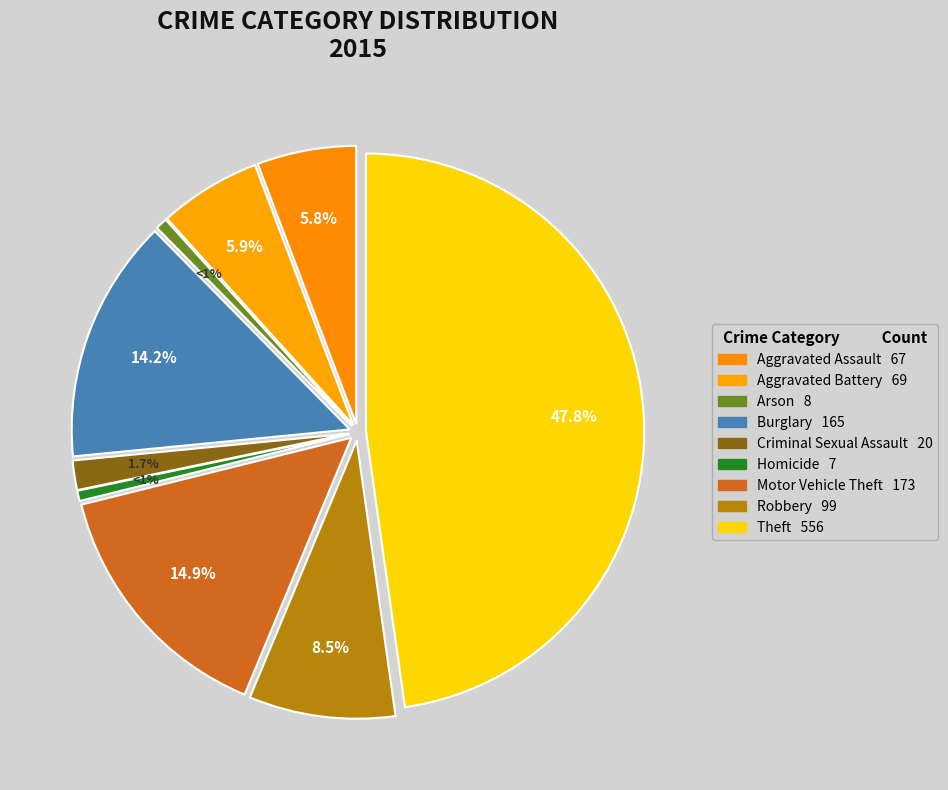

To the nearest percent, what is the difference between the largest and smallest slice percentages?

47%